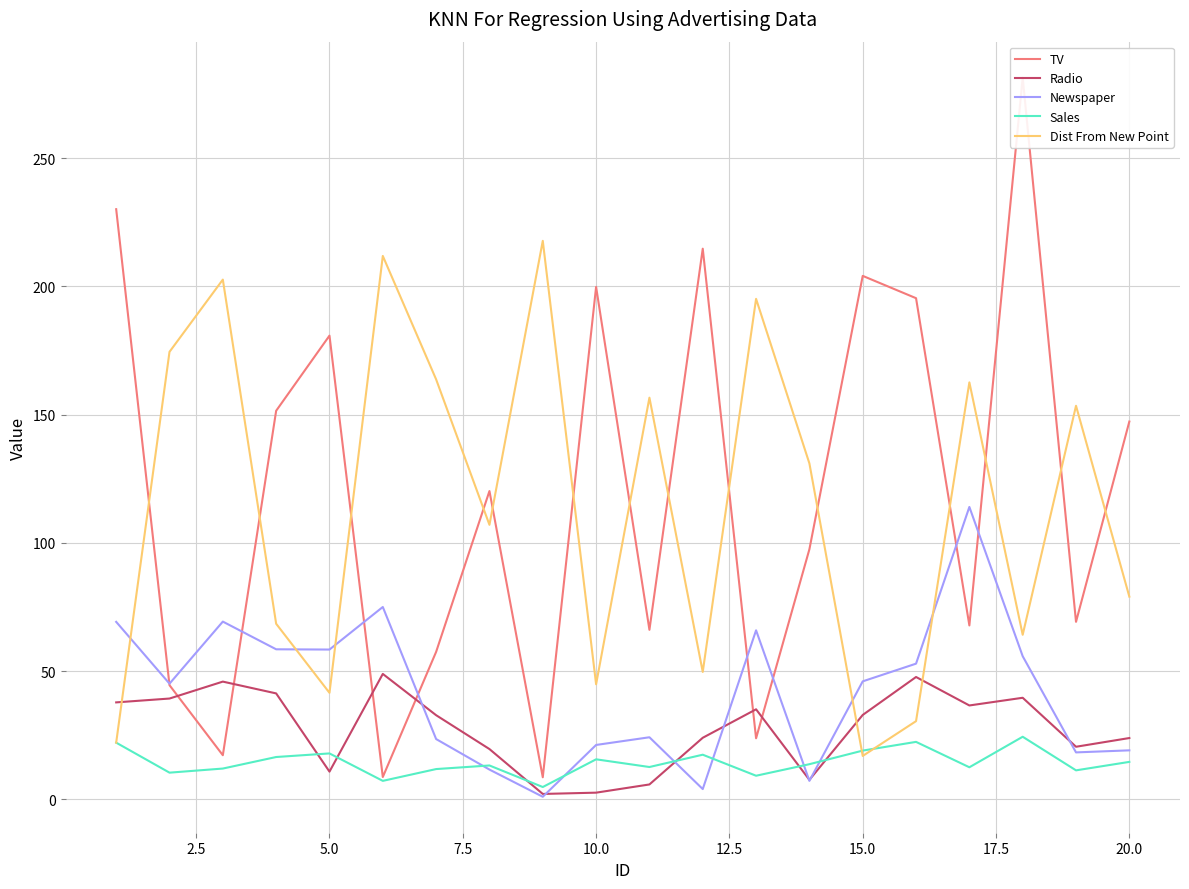

Reading left to right, what are all the values shown in this chart?

TV: 230.1	44.5	17.2	151.5	180.8	8.7	57.5	120.2	8.6	199.8	66.1	214.7	23.8	97.5	204.1	195.4	67.8	281.4	69.2	147.3
Radio: 37.8	39.3	45.9	41.3	10.8	48.9	32.8	19.6	2.1	2.6	5.8	24.0	35.1	7.6	32.9	47.7	36.6	39.6	20.5	23.9
Newspaper: 69.2	45.1	69.3	58.5	58.4	75.0	23.5	11.6	1.0	21.2	24.2	4.0	65.9	7.2	46.0	52.9	114.0	55.8	18.3	19.1
Sales: 22.1	10.4	12.0	16.5	17.9	7.2	11.8	13.2	4.8	15.6	12.6	17.4	9.2	13.7	19.0	22.4	12.5	24.4	11.3	14.6
Dist From New Point: 22.1	174.5	202.6	68.5	41.5	211.9	163.7	107.0	217.8	44.9	156.6	49.7	195.1	131.0	16.9	30.5	162.6	64.2	153.4	79.0